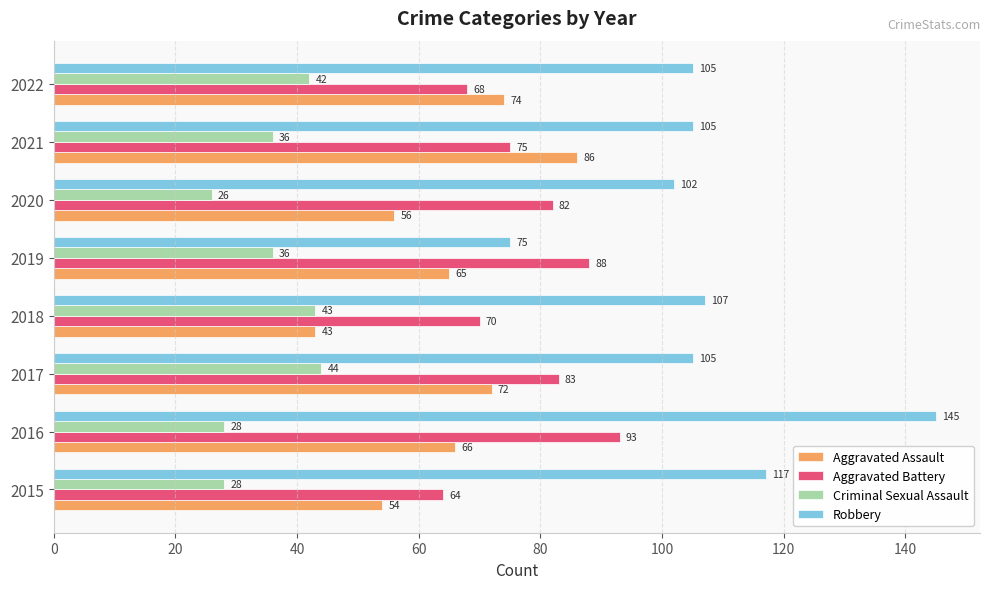

The Aggravated Assault series shows 43 at 2018. True or false?

True